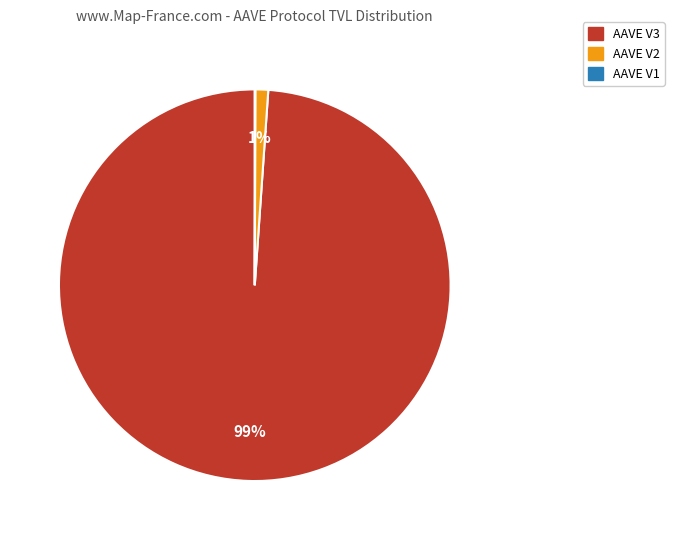

To the nearest percent, what percentage of the pie is AAVE V3?

99%